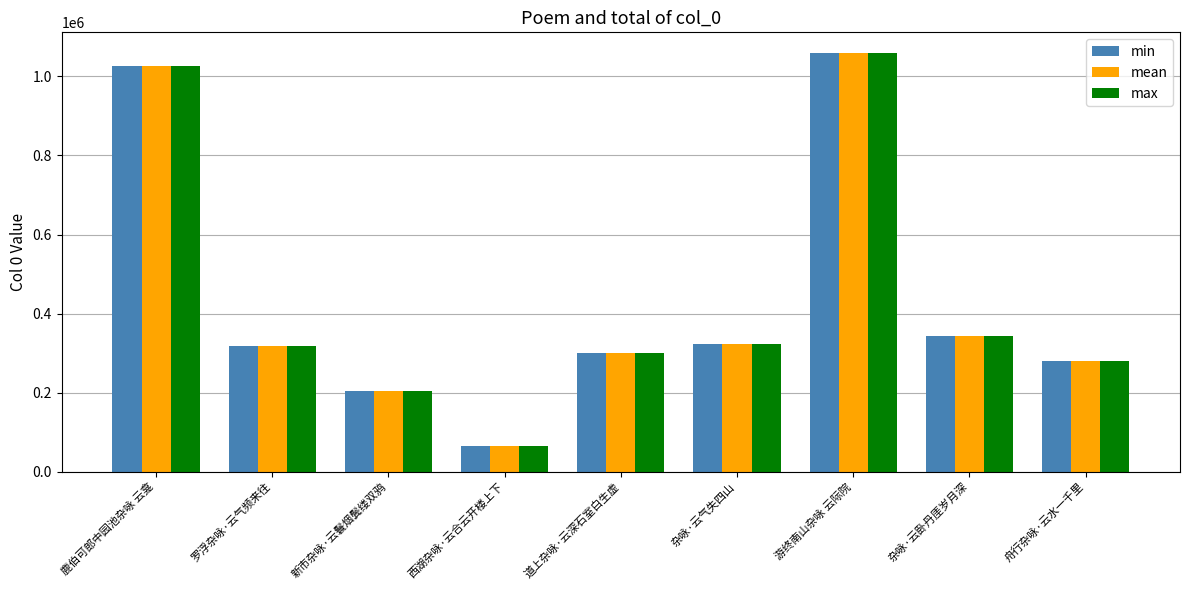

Are the bars horizontal?

No